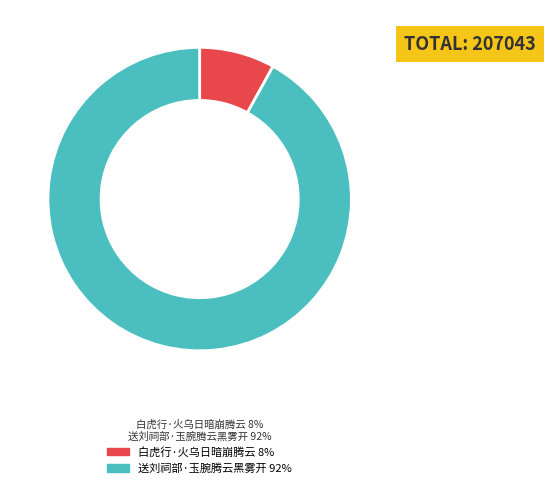

Which category accounts for the majority?

送刘祠部·玉腕腾云黑雾开